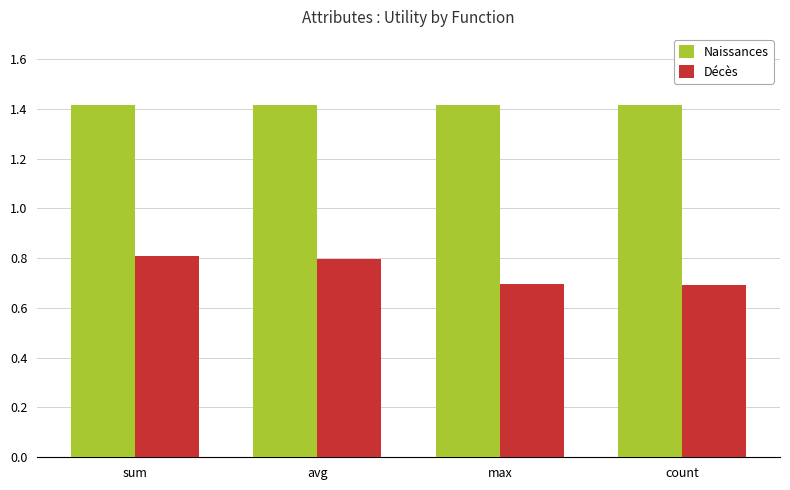

At how many categories does at least one series exceed 1?

4